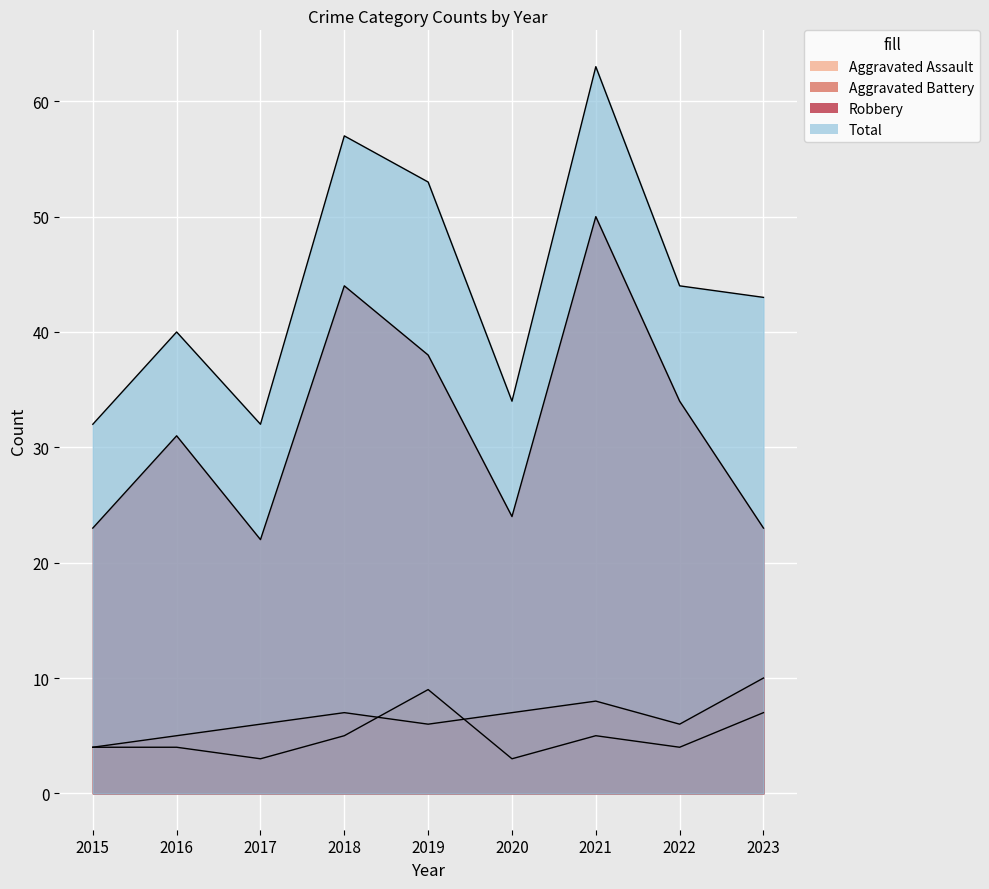

Which series has the largest total across all categories?

Total